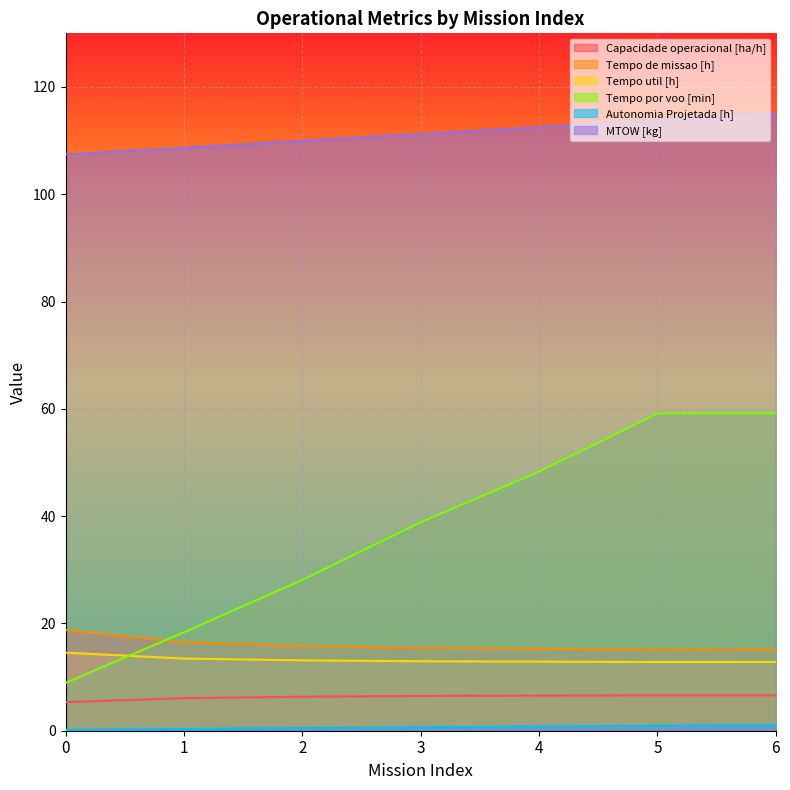

True or false: Capacidade operacional [ha/h] and Tempo de missao [h] intersect in this chart.

False